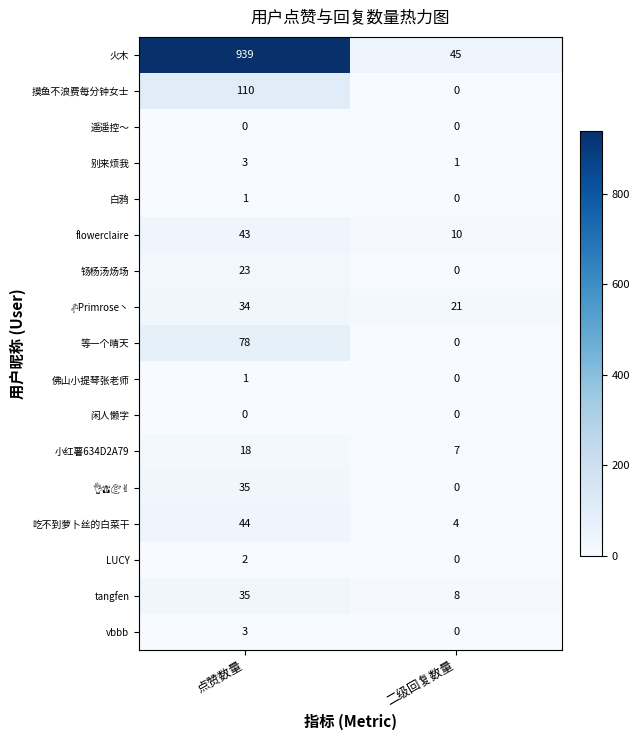

Which label corresponds to the largest value in the chart?

点赞数量